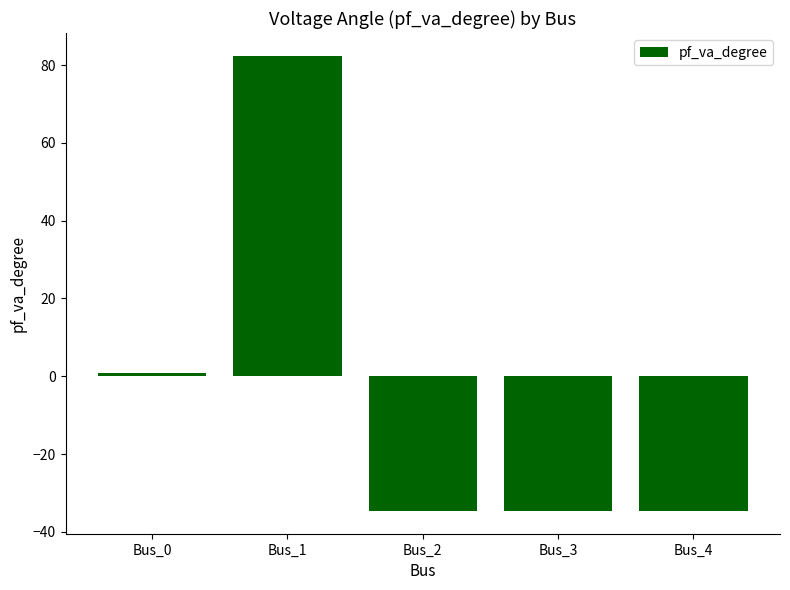

At which label does the data first exceed -34?

Bus_0